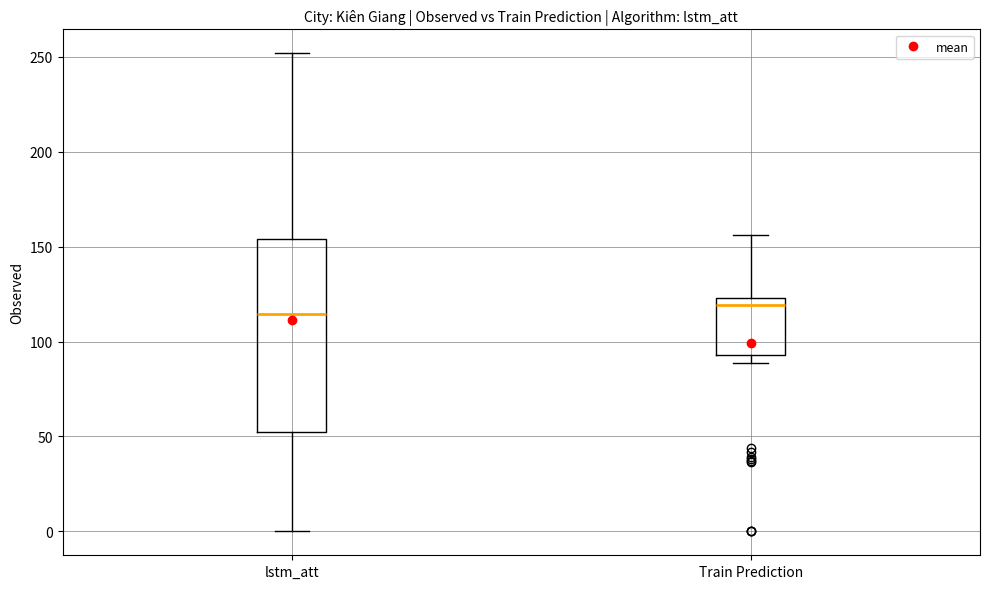

Which box is the tallest, from its lower edge to its upper edge?

lstm_att